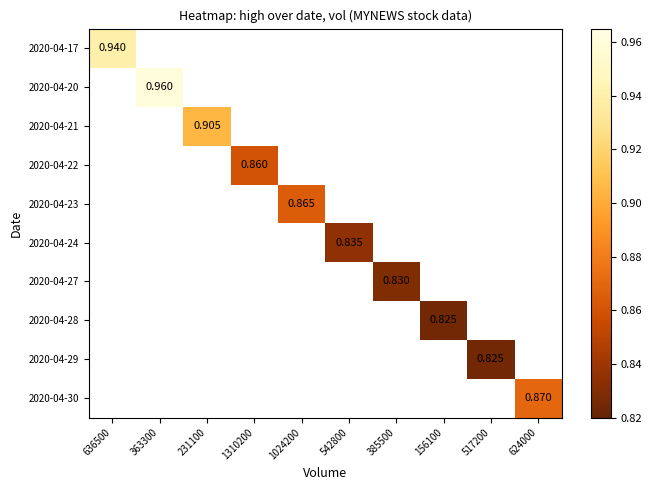

Which category has the lowest value across all series?

156100